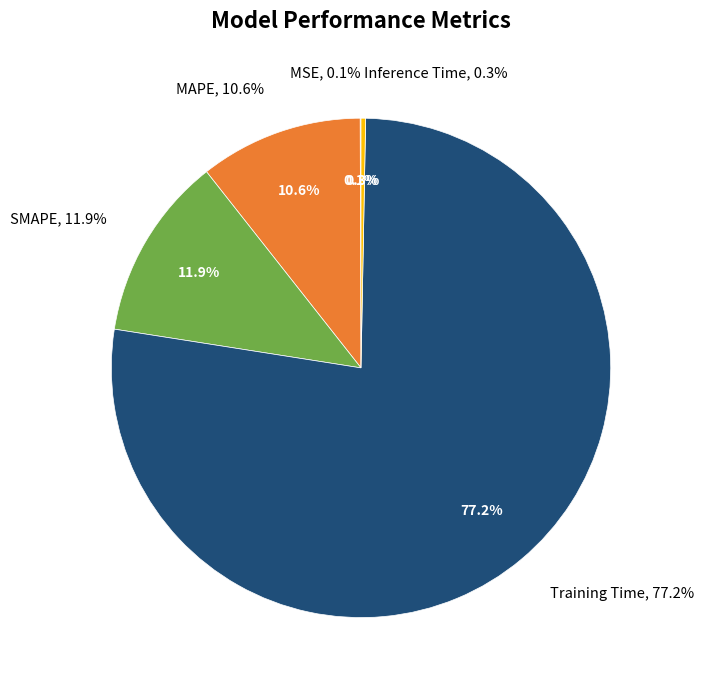

Combined, what portion of the pie is Training Time and MAPE?

87.7%